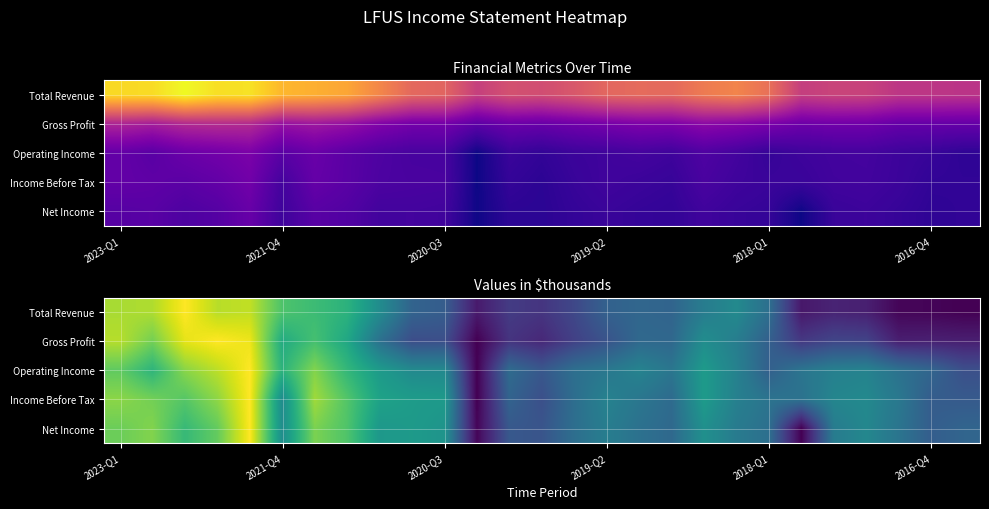

At 2021-Q4, list the series in order from largest to smallest.

Total Revenue, Operating Income, Gross Profit, Net Income, Income Before Tax